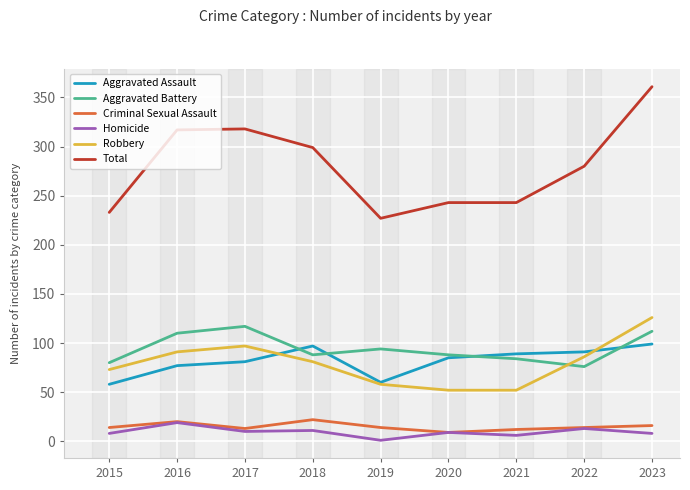

How many lines are shown in the chart?

6